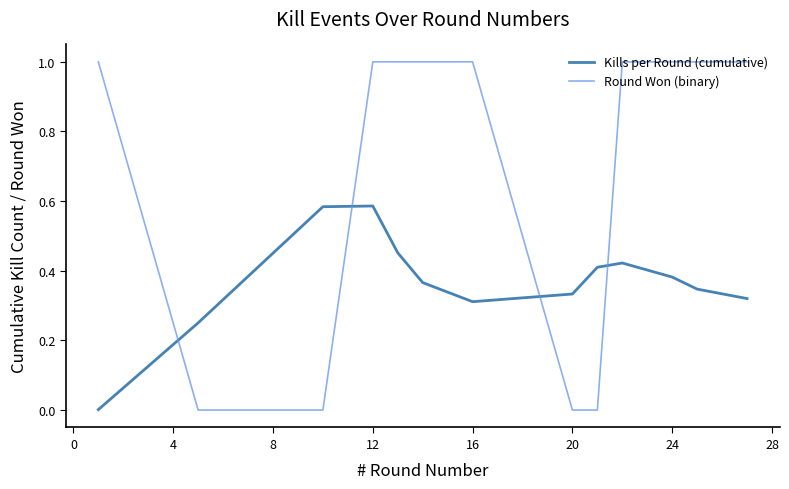

Rank the series by their average value, from lowest to highest.

Kills per Round (cumulative), Round Won (binary)